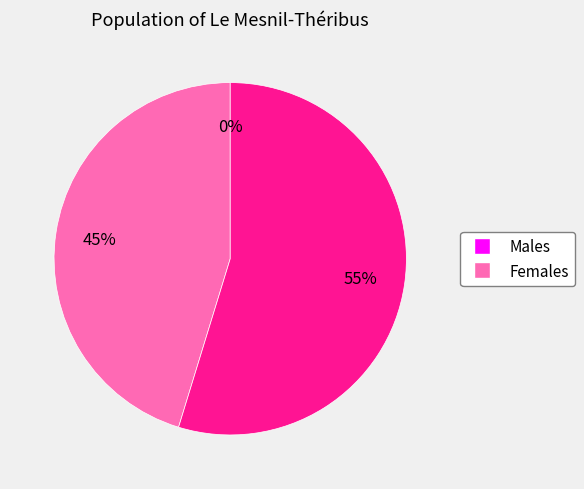

Does any single category account for the majority?

Yes